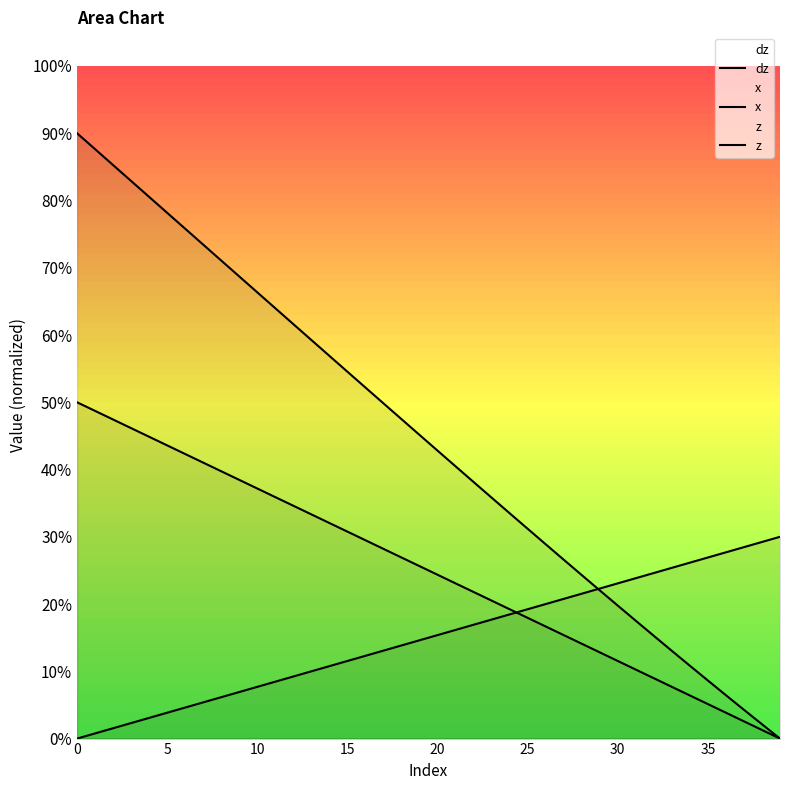

True or false: z and x cross at least once.

True